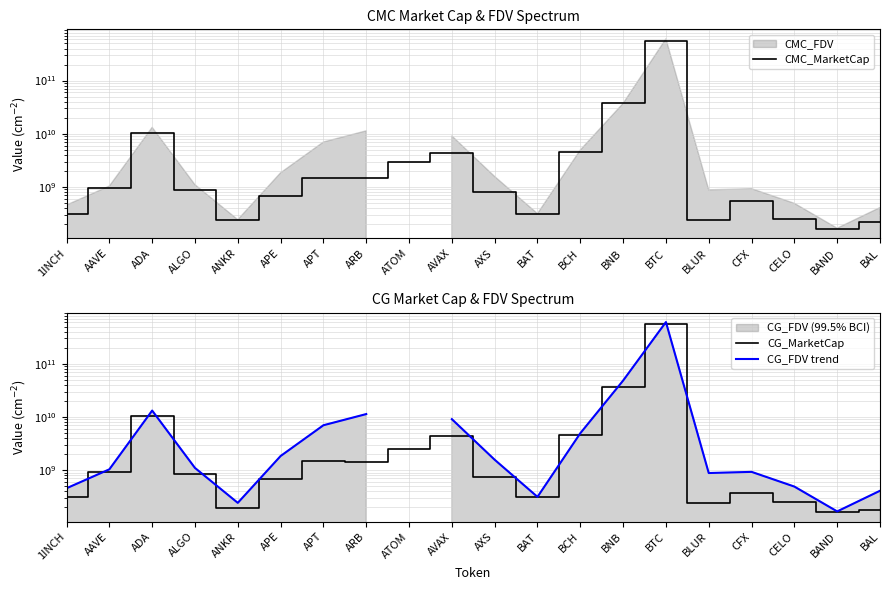

At which label does CMC_MarketCap first exceed 860265517?

AAVE